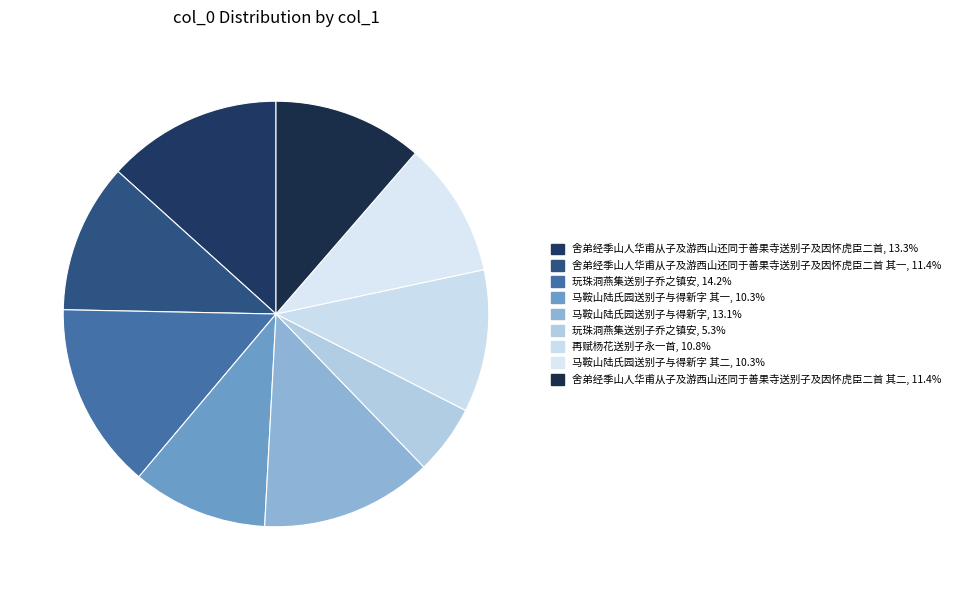

How many slices are in this pie chart?

9